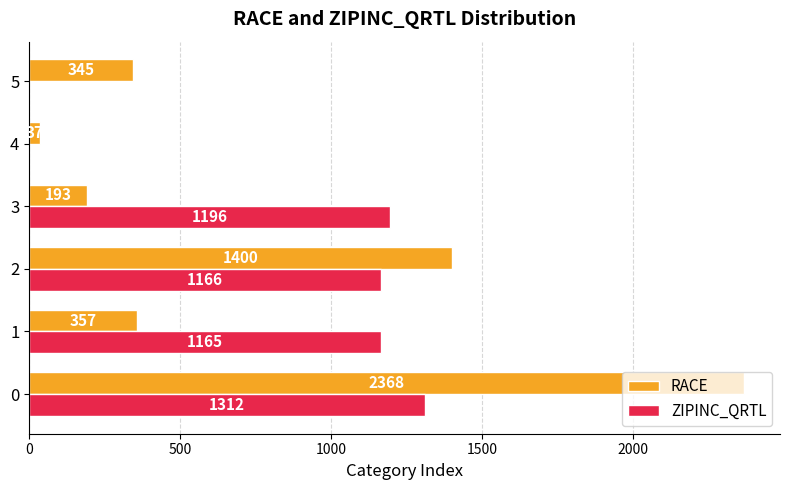

What is the sum of the RACE values at 5 and 0?

2713